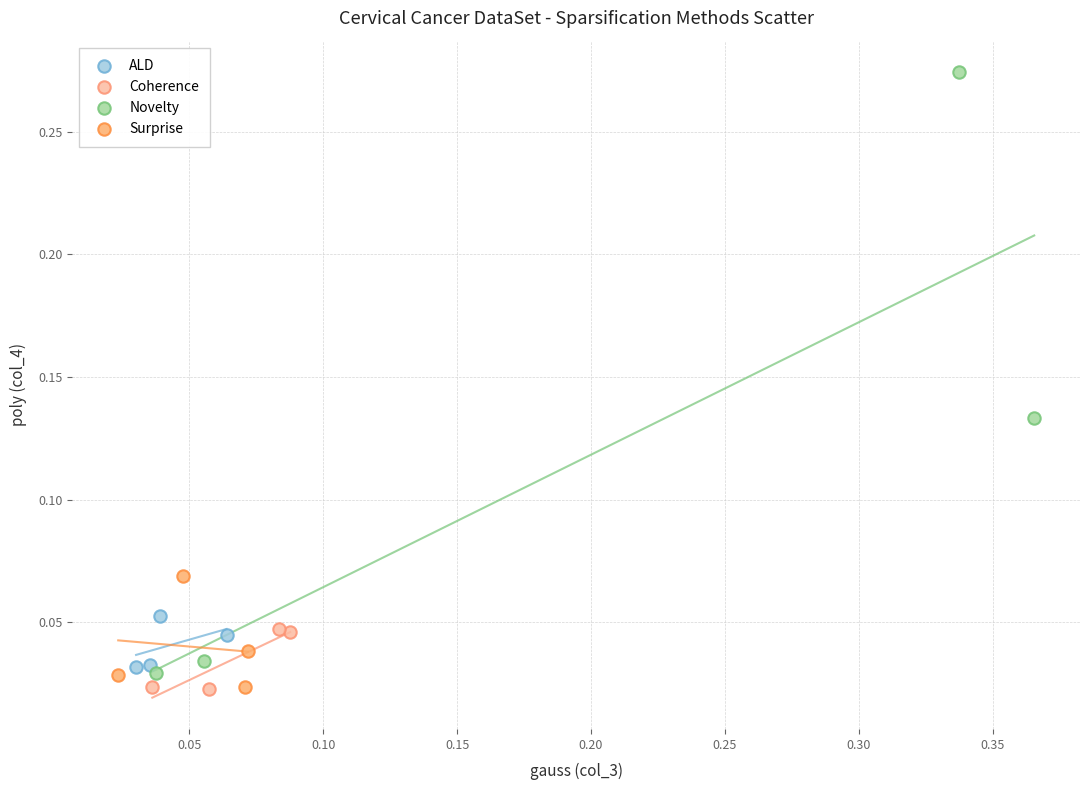

What are all the series names shown in the legend?

ALD, Coherence, Novelty, Surprise